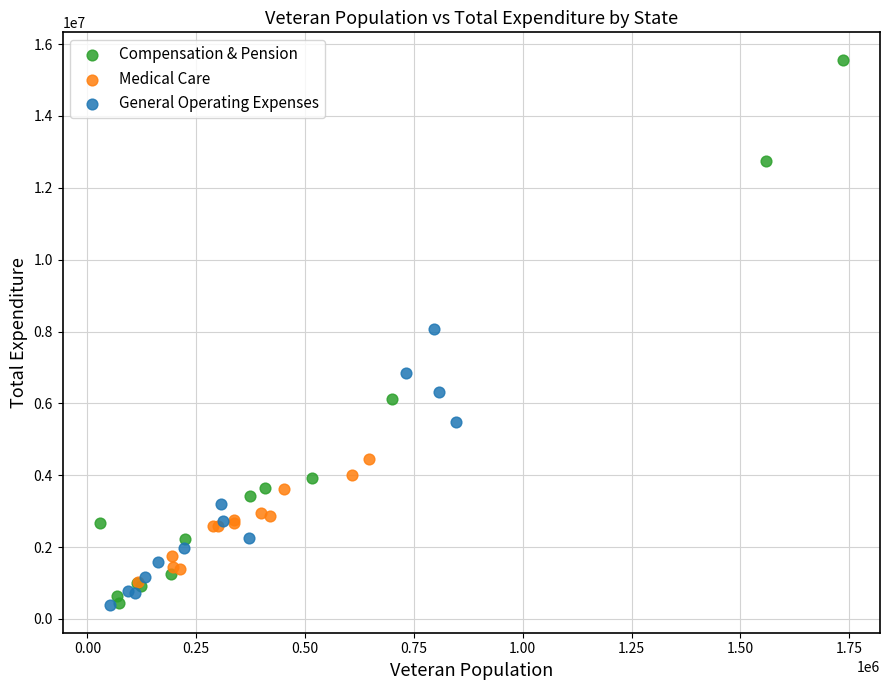

Which series contains the highest Y value?

Compensation & Pension